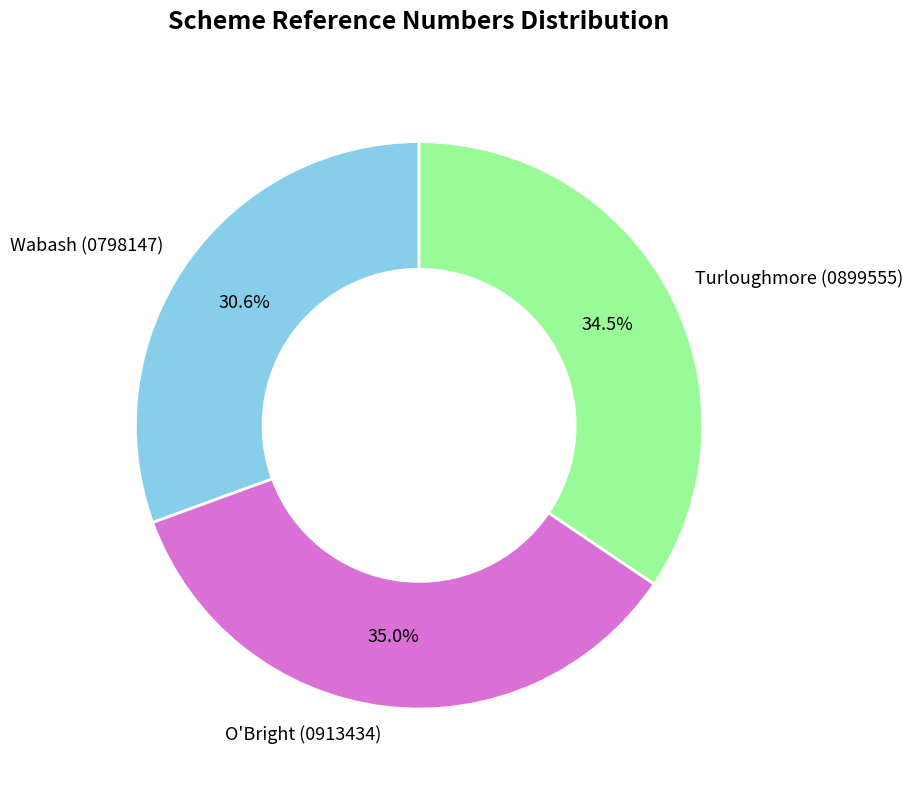

Is Turloughmore (0899555) the majority of the pie?

No